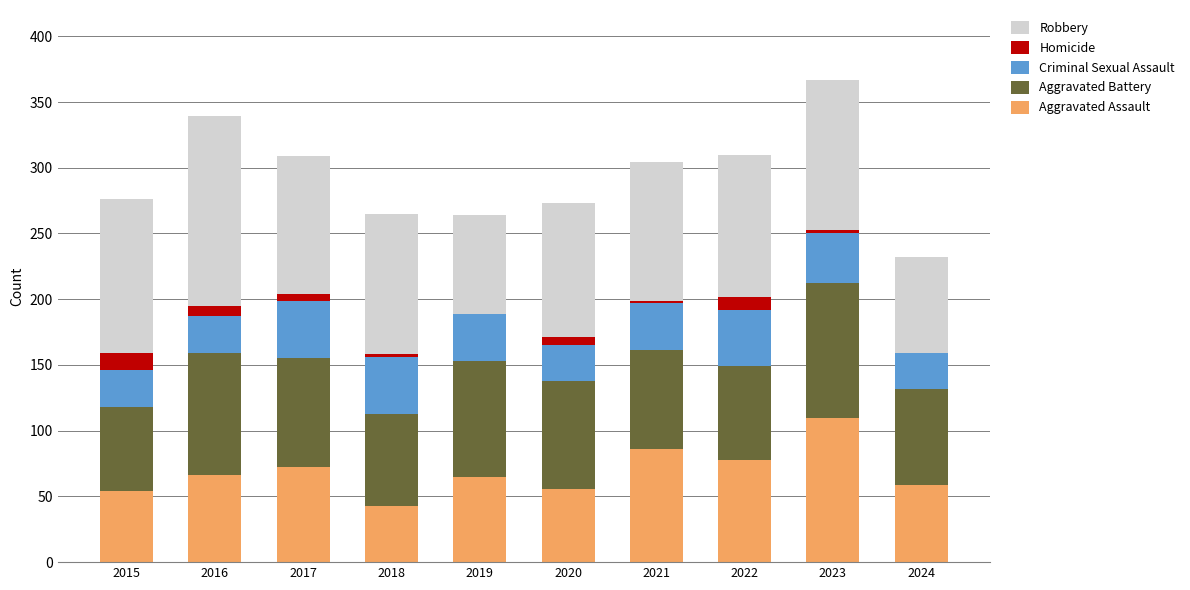

True or false: Aggravated Assault has a value of 23 at 2019.

False